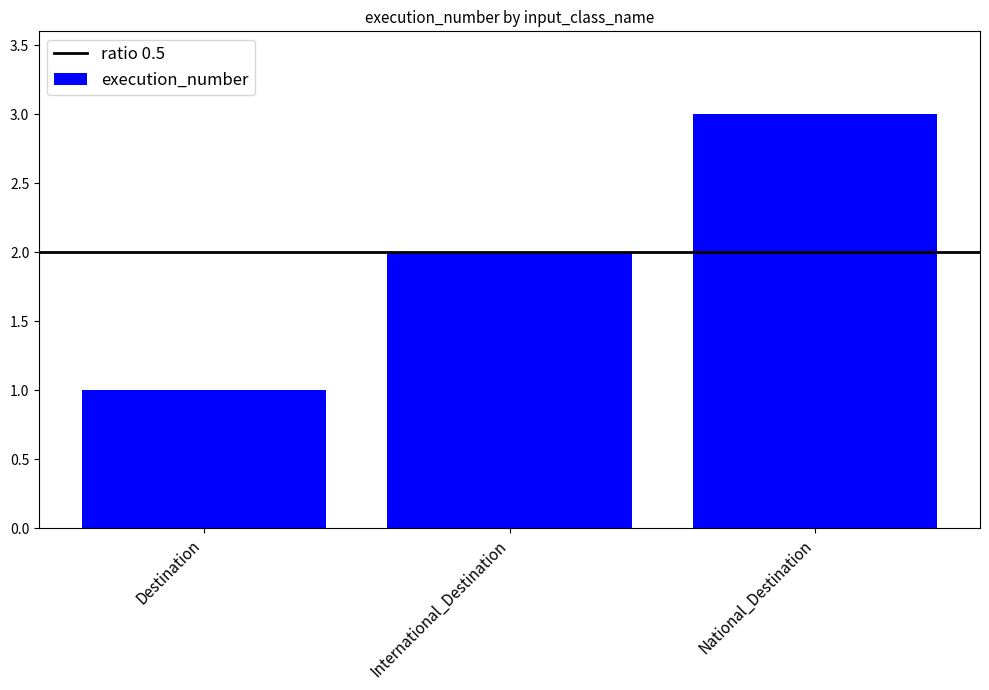

The chart shows a value of 1 at Destination. True or false?

True